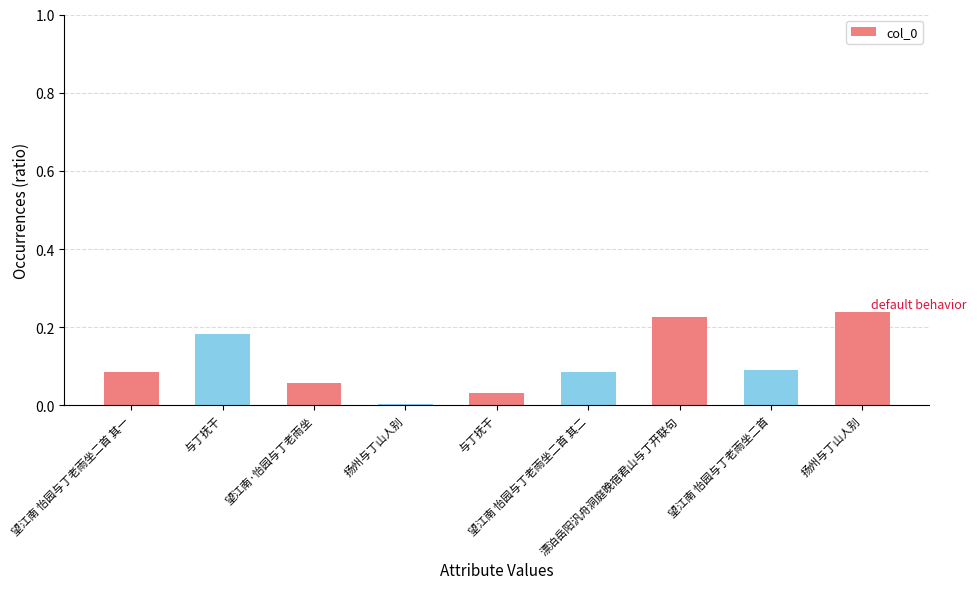

Is it true that the value at 与丁抚干 is 0.3?

False